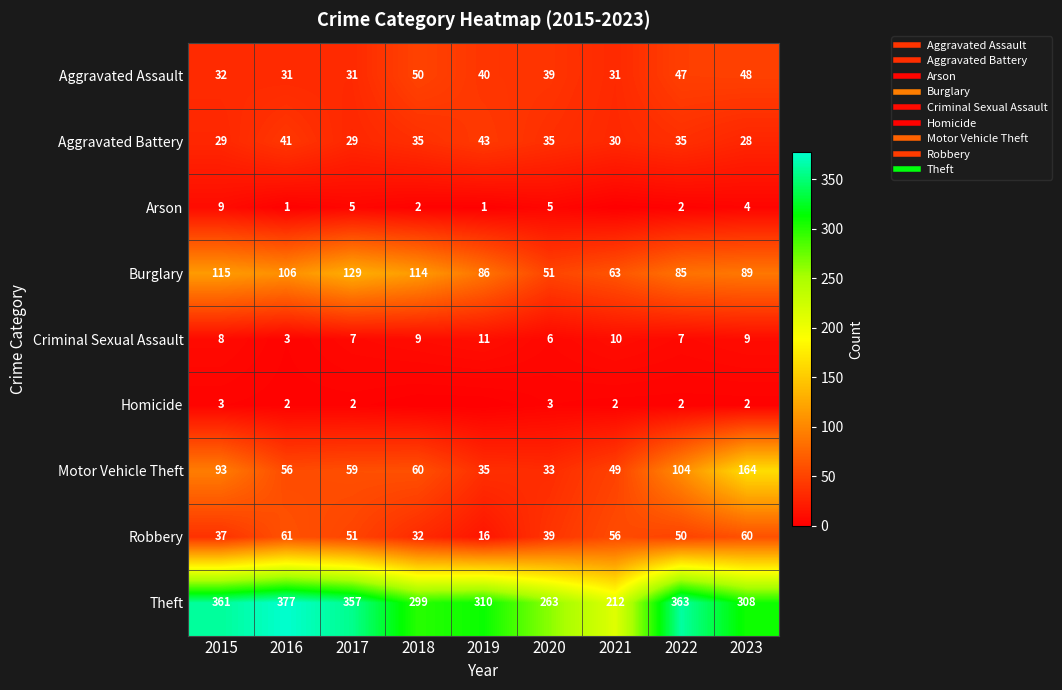

What is the average value of the Arson series?

3